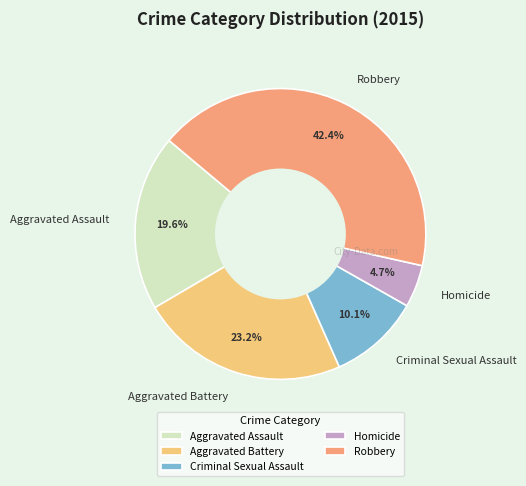

The Robbery slice represents 42% of the pie. True or false?

True